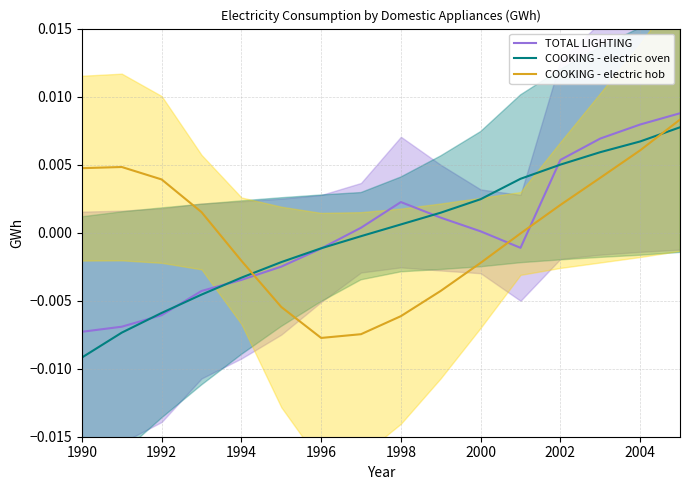

List the series in order of their overall mean, lowest first.

TOTAL LIGHTING, COOKING - electric hob, COOKING - electric oven